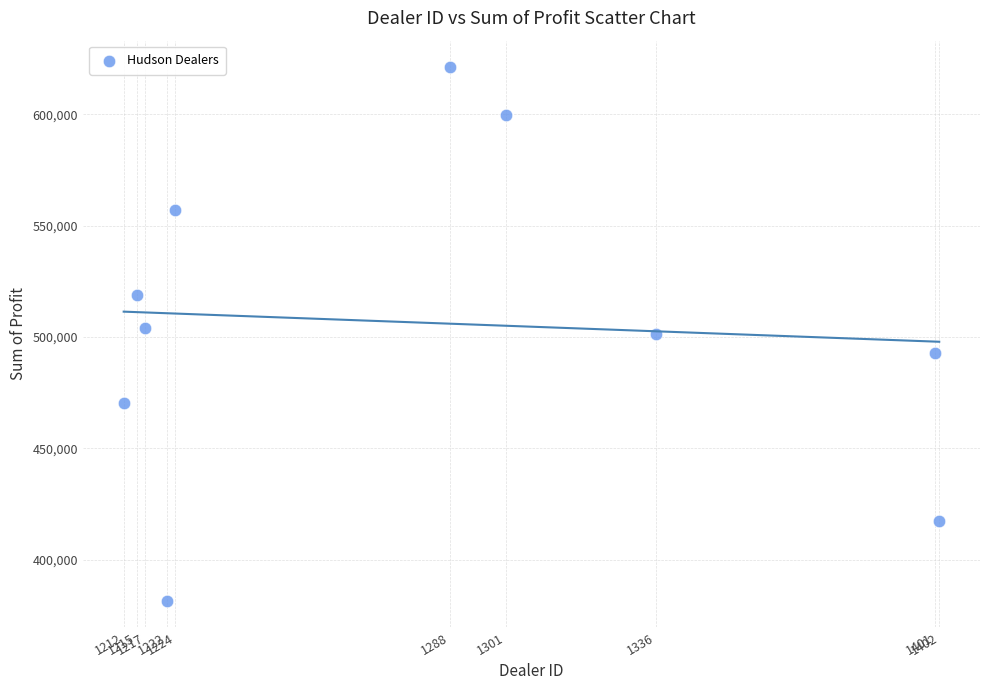

What is the average X value?

1281.8